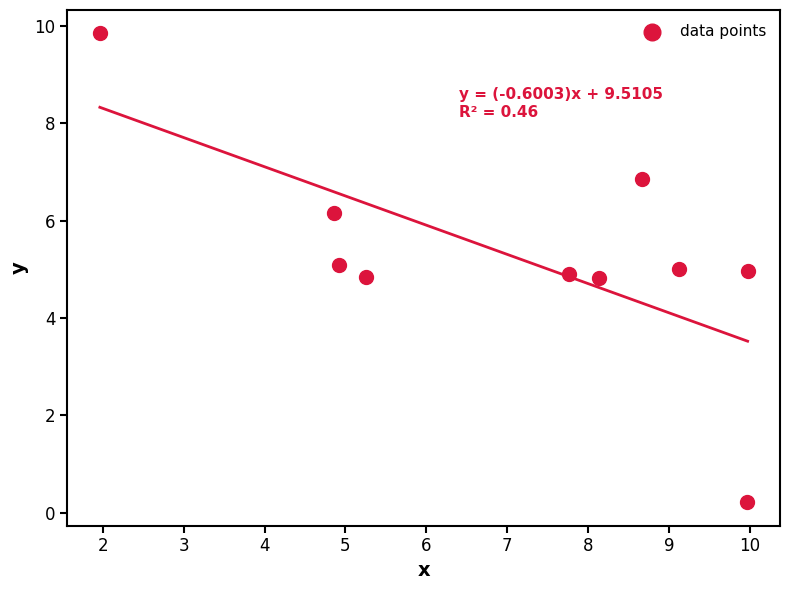

What is the range of X values (max minus min)?

8.0